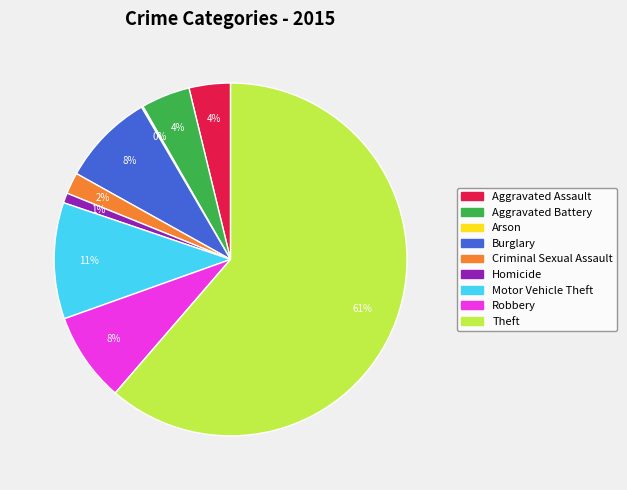

The Robbery slice represents 20% of the pie. True or false?

False